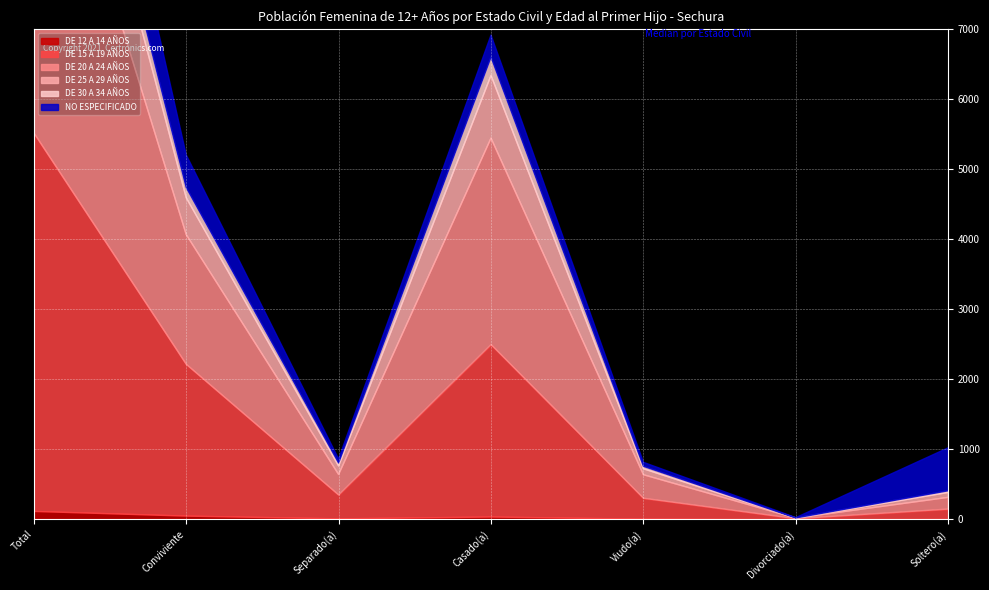

What position from the right is Total?

7